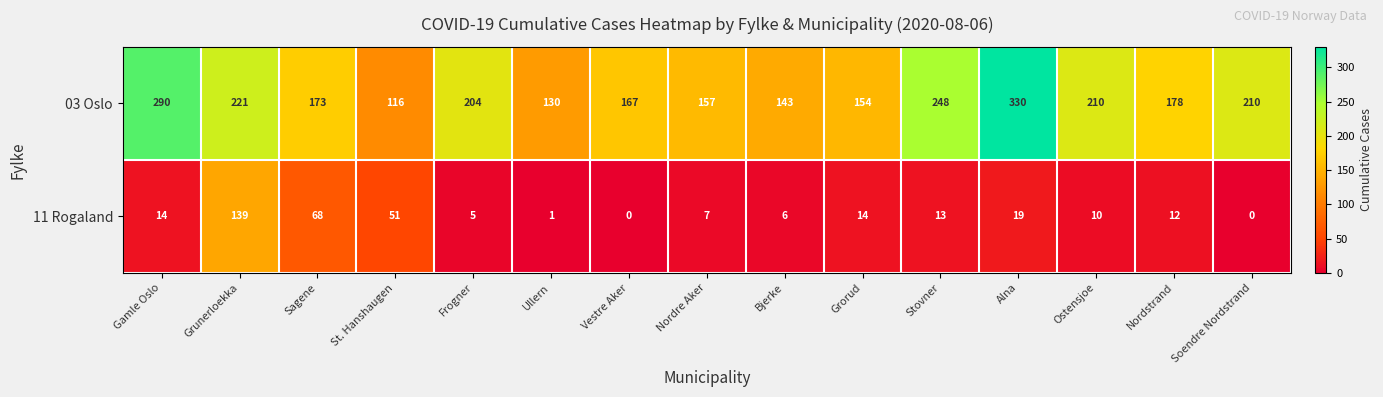

The 11 Rogaland series shows 51 at St. Hanshaugen. True or false?

True